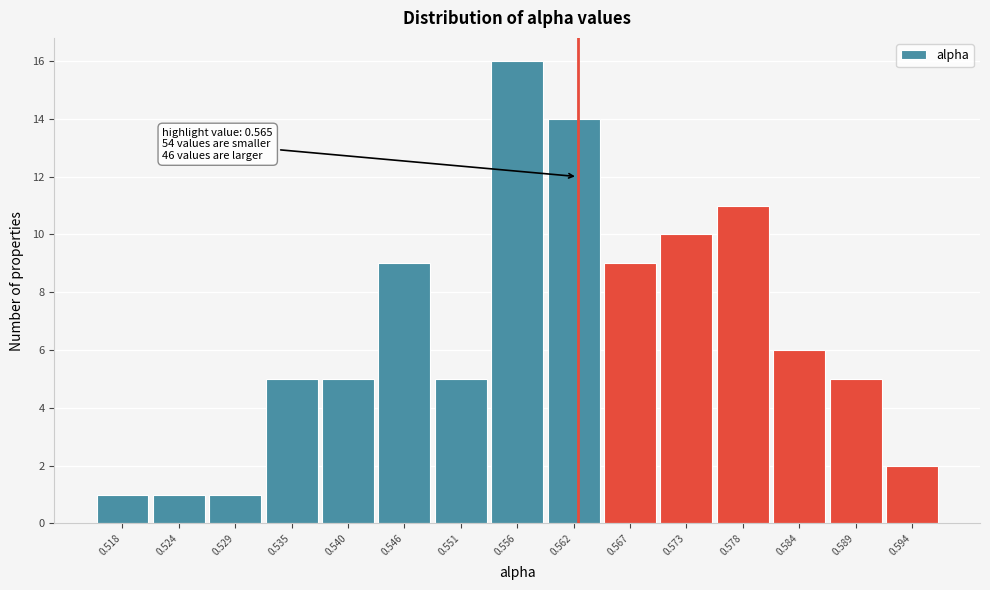

Reading left to right, list all the values displayed in this chart.

1	1	1	5	5	9	5	16	14	9	10	11	6	5	2